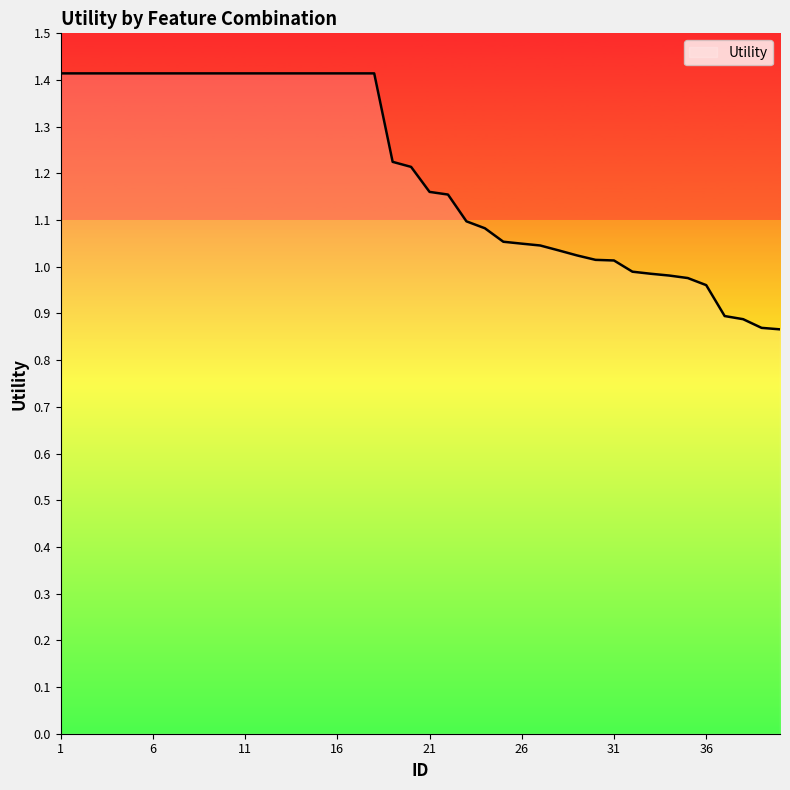

What is the greatest value displayed?

1.4